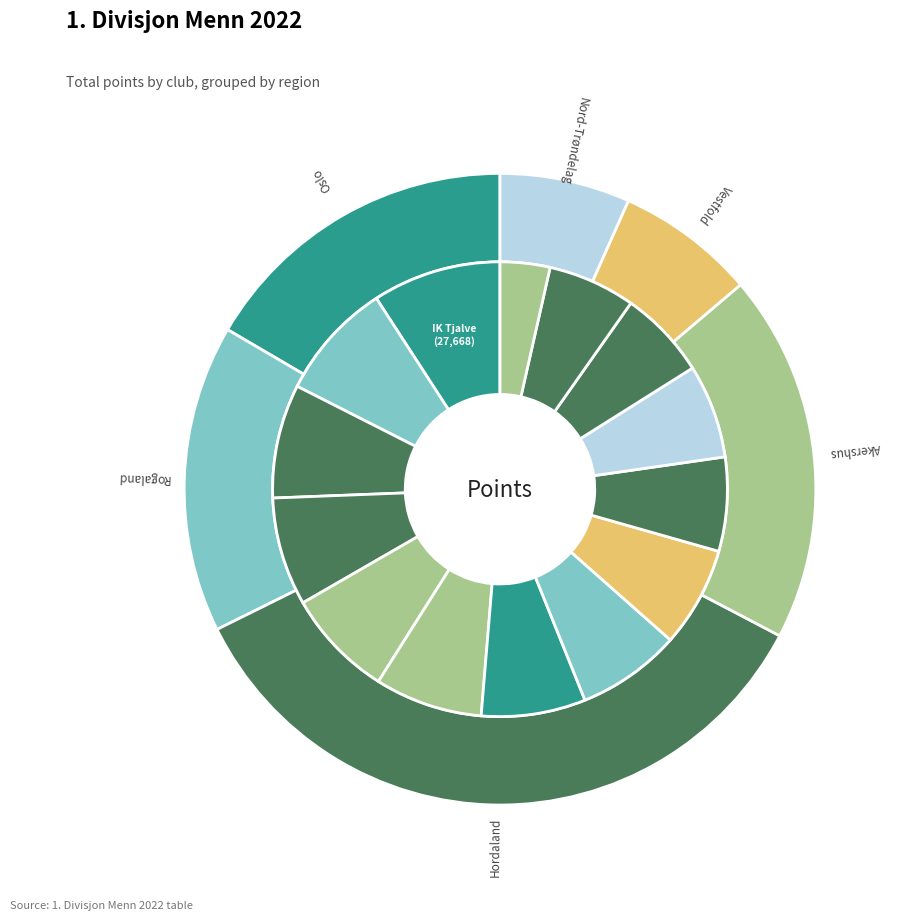

To the nearest percent, what percentage of the pie is Idrettslaget Skjalg?

7%